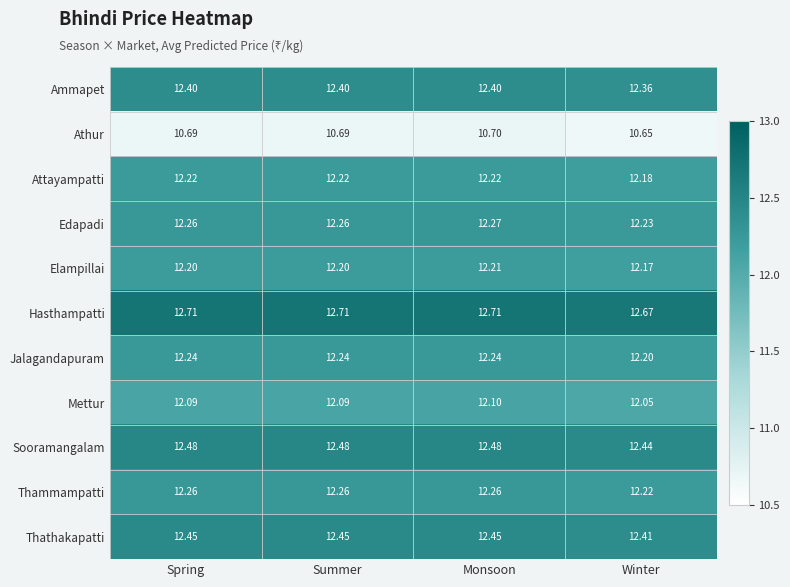

Rank the series by their maximum value, from lowest to highest.

Athur, Mettur, Elampillai, Attayampatti, Jalagandapuram, Thammampatti, Edapadi, Ammapet, Thathakapatti, Sooramangalam, Hasthampatti